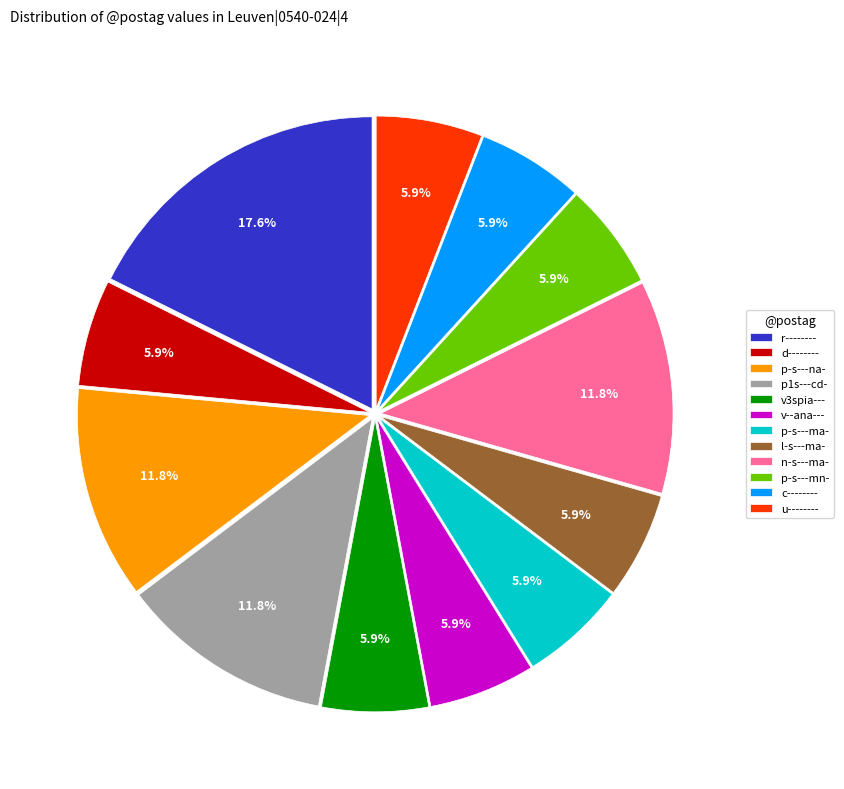

What is the largest slice in the pie chart?

r--------